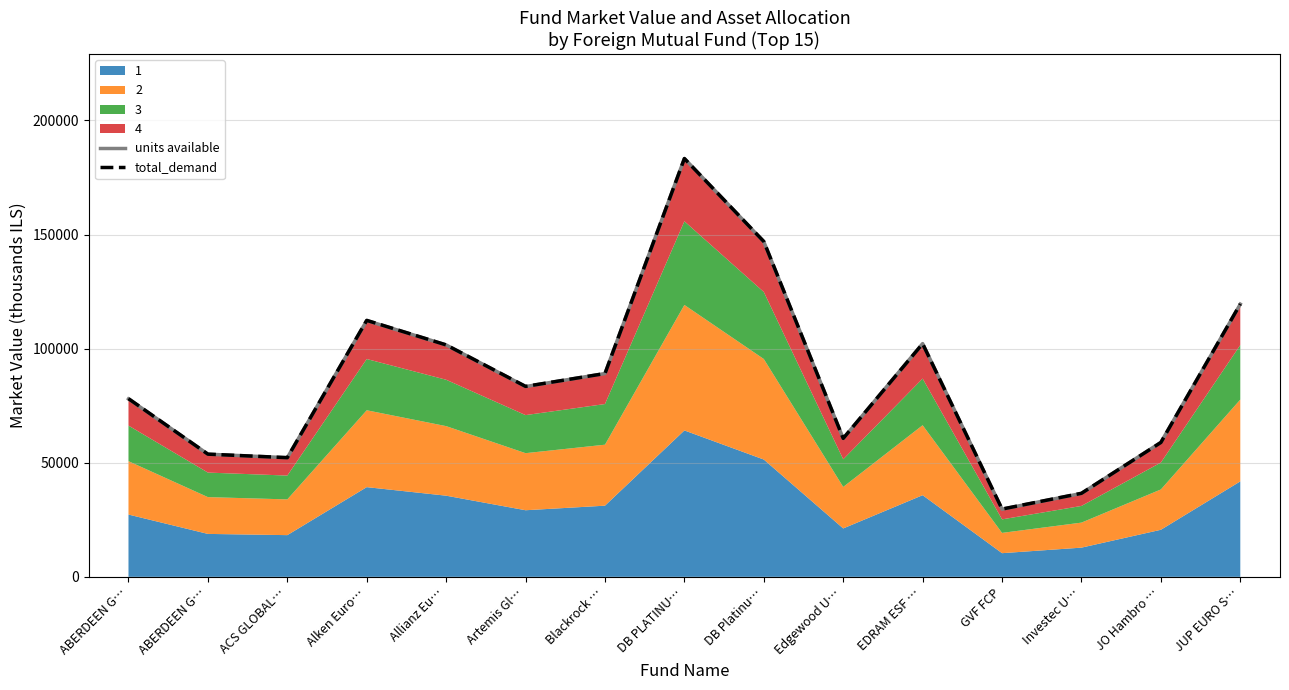

The value of total_demand at JO Hambro … is 58885.1. True or false?

True